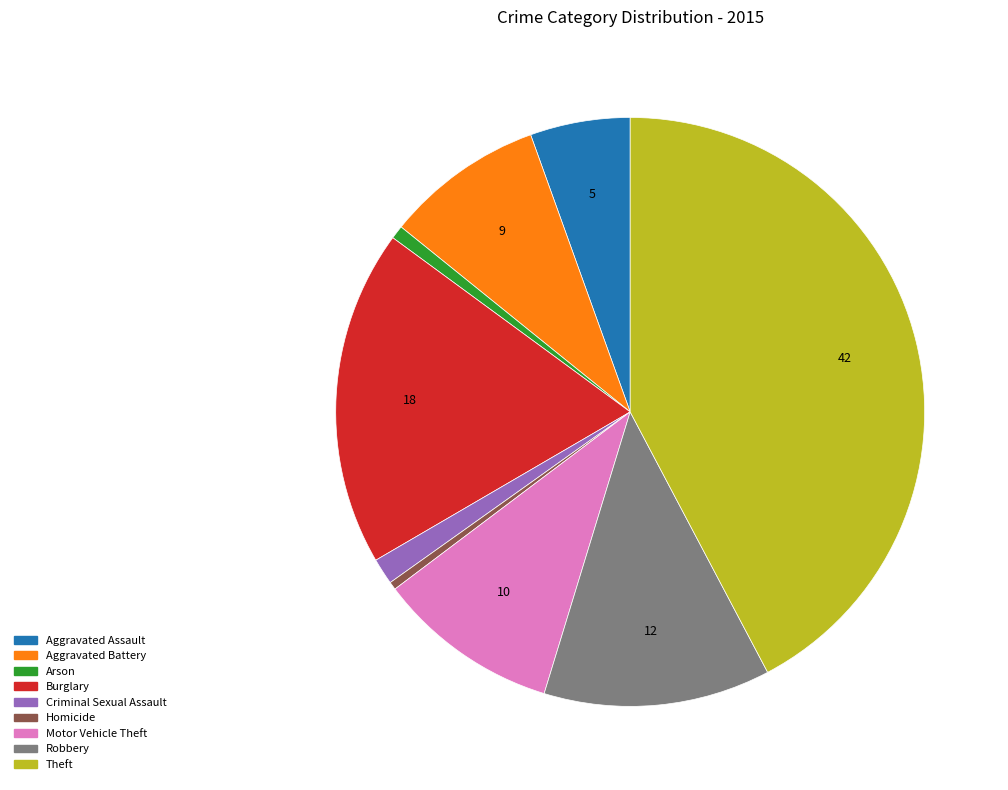

True or false: Motor Vehicle Theft accounts for 10% of the total.

True